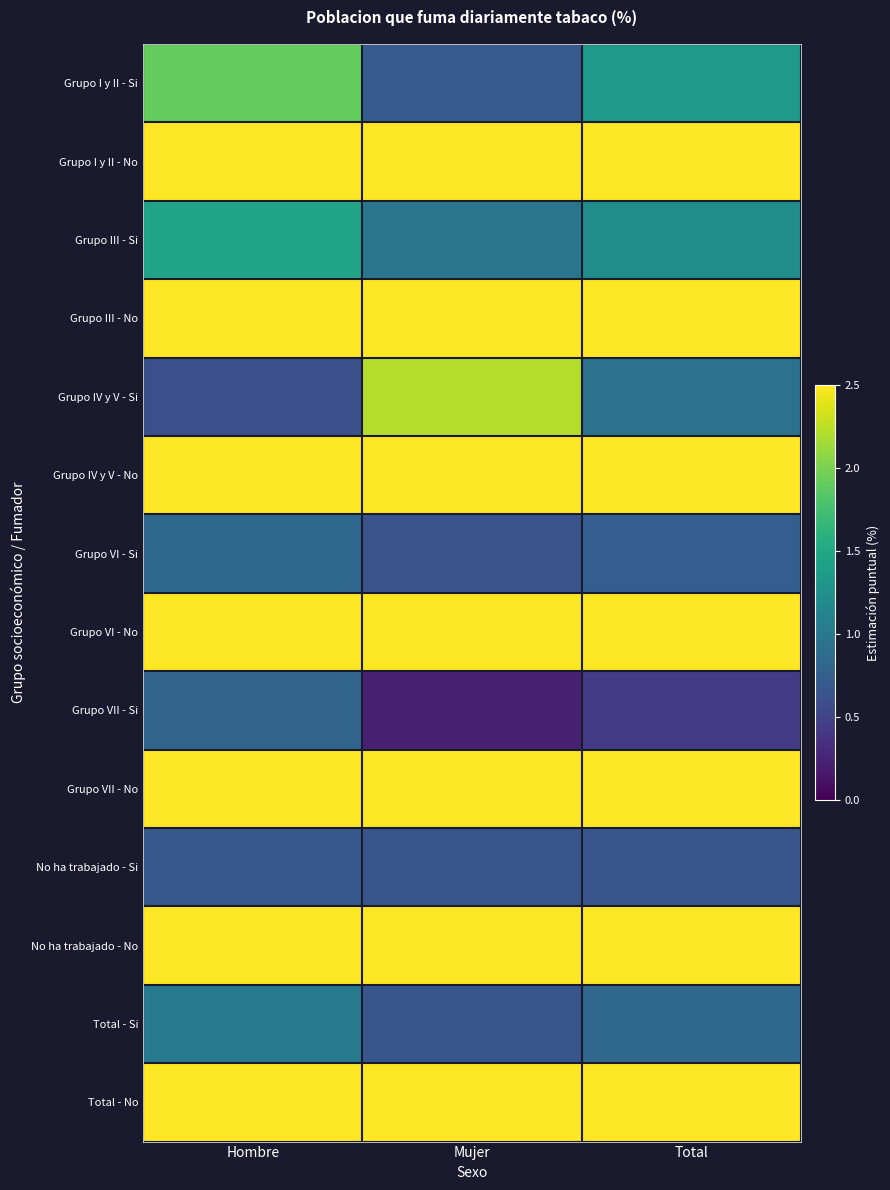

Reading left to right, extract all data points from this chart.

Grupo I y II - Si: Hombre=1.9	Mujer=0.7	Total=1.4
Grupo I y II - No: Hombre=98.1	Mujer=99.3	Total=98.7
Grupo III - Si: Hombre=1.5	Mujer=1.0	Total=1.2
Grupo III - No: Hombre=98.5	Mujer=99.0	Total=98.8
Grupo IV y V - Si: Hombre=0.6	Mujer=2.2	Total=0.9
Grupo IV y V - No: Hombre=99.4	Mujer=97.8	Total=99.1
Grupo VI - Si: Hombre=0.8	Mujer=0.6	Total=0.8
Grupo VI - No: Hombre=99.2	Mujer=99.4	Total=99.2
Grupo VII - Si: Hombre=0.8	Mujer=0.2	Total=0.4
Grupo VII - No: Hombre=99.2	Mujer=99.8	Total=99.6
No ha trabajado - Si: Hombre=0.7	Mujer=0.7	Total=0.7
No ha trabajado - No: Hombre=99.3	Mujer=99.3	Total=99.3
Total - Si: Hombre=1.0	Mujer=0.7	Total=0.8
Total - No: Hombre=99.0	Mujer=99.3	Total=99.2